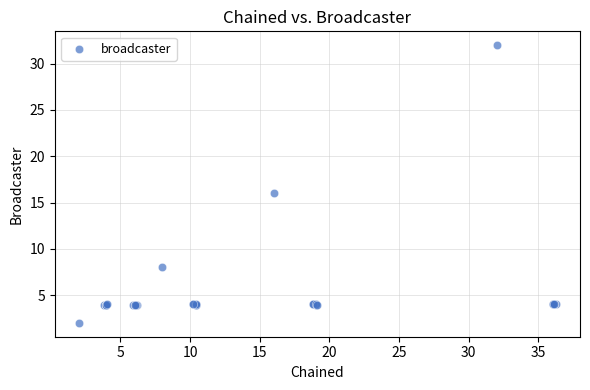

What Y value in the scatter plot is closest to 17?

16.0